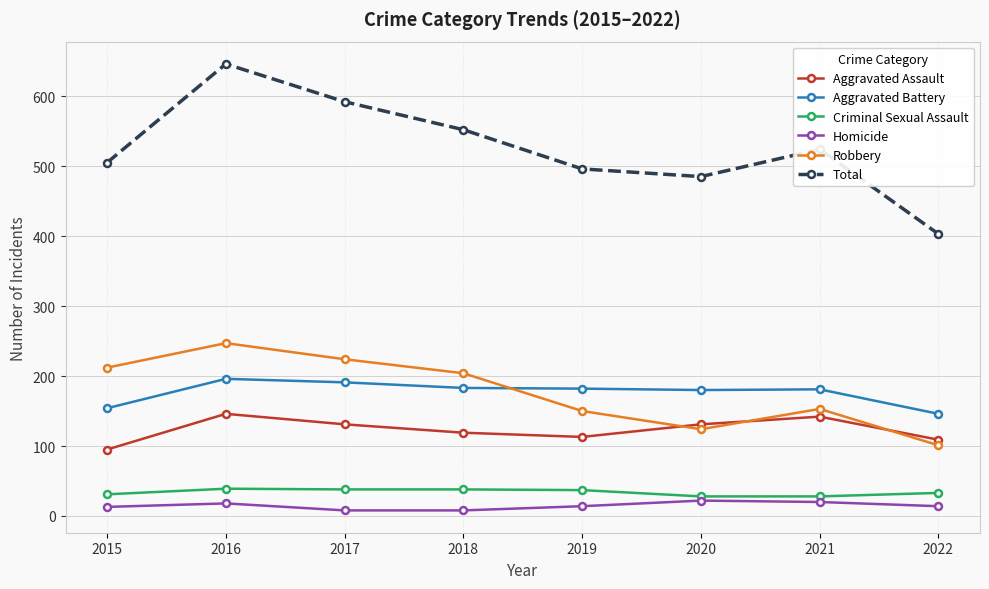

Does the chart have visible grid lines?

Yes